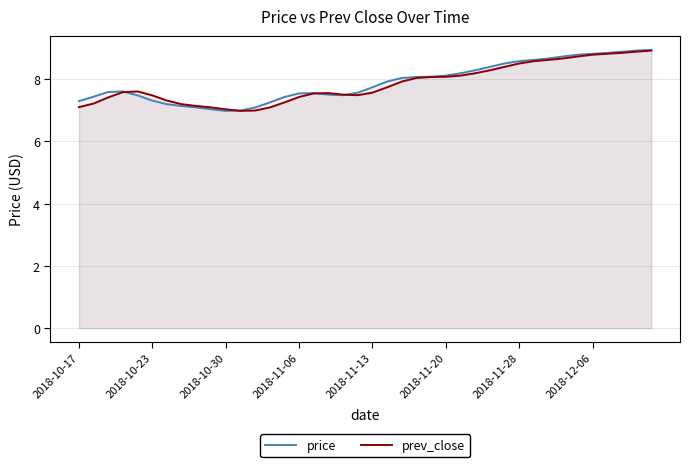

What is the maximum value shown in the chart?

8.9